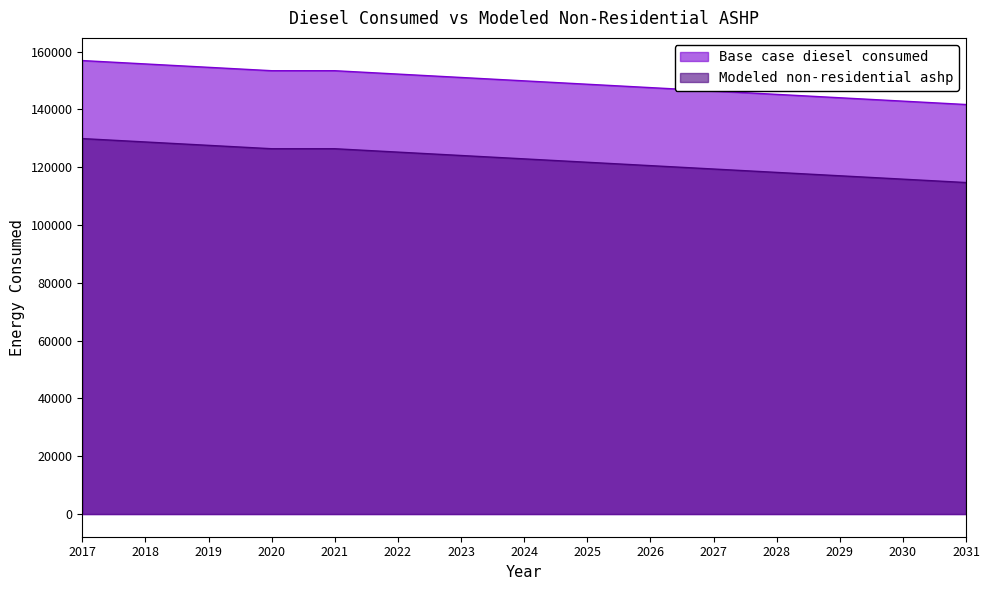

What is the sum of the Modeled non-residential ashp values at 2028 and 2029?

235279.7